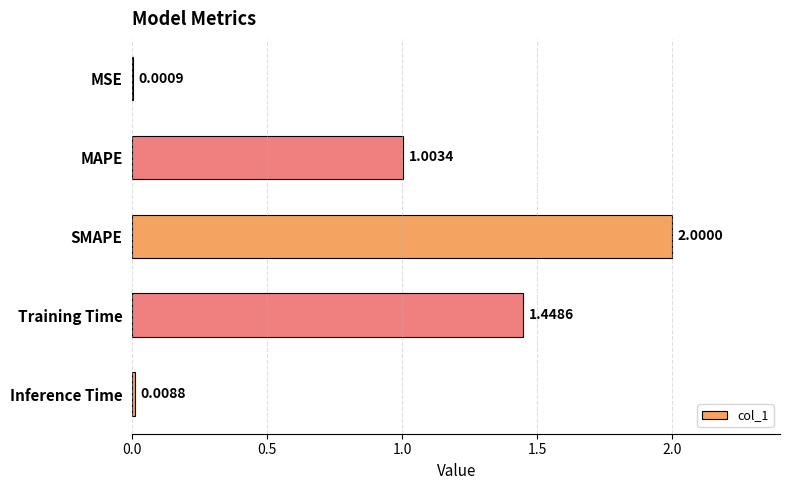

At which label is the value closest to 1?

MAPE